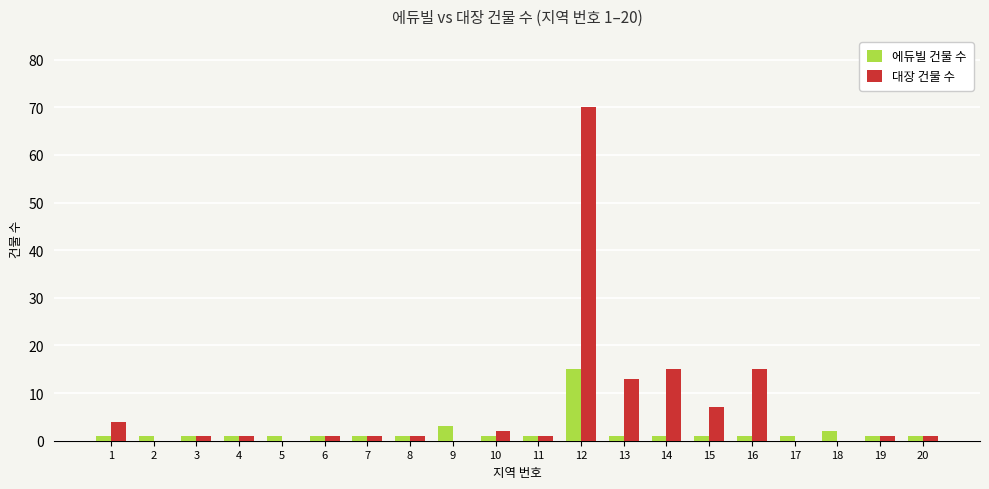

Reading right to left, transcribe all the data shown in this chart.

에듀빌 건물 수: 20=1	19=1	18=2	17=1	16=1	15=1	14=1	13=1	12=15	11=1	10=1	9=3	8=1	7=1	6=1	5=1	4=1	3=1	2=1	1=1
대장 건물 수: 20=1	19=1	18=0	17=0	16=15	15=7	14=15	13=13	12=70	11=1	10=2	9=0	8=1	7=1	6=1	5=0	4=1	3=1	2=0	1=4